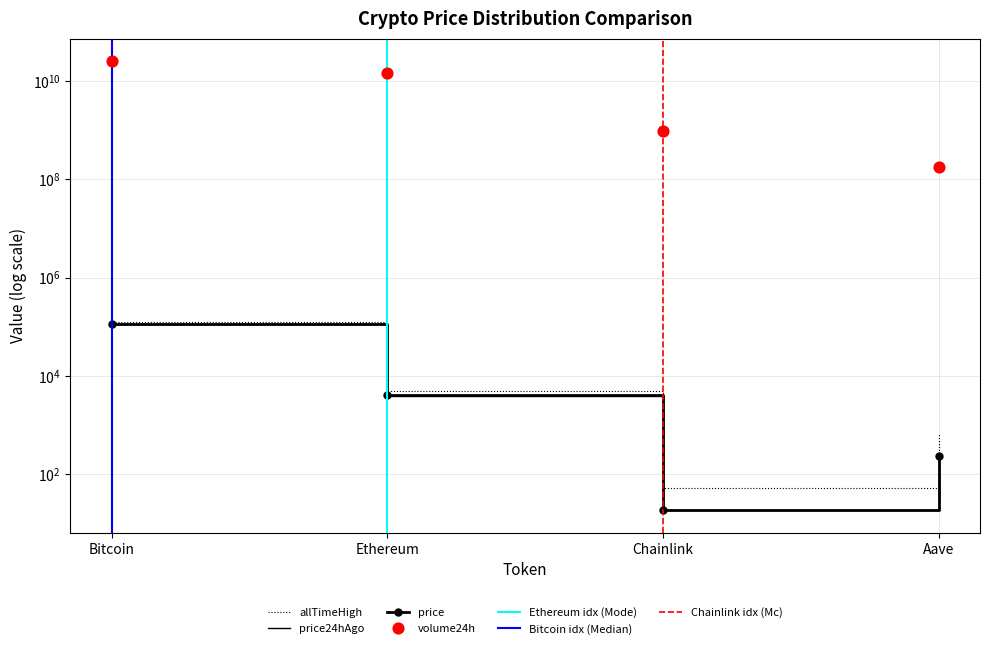

Which series has the largest total across all categories?

volume24h